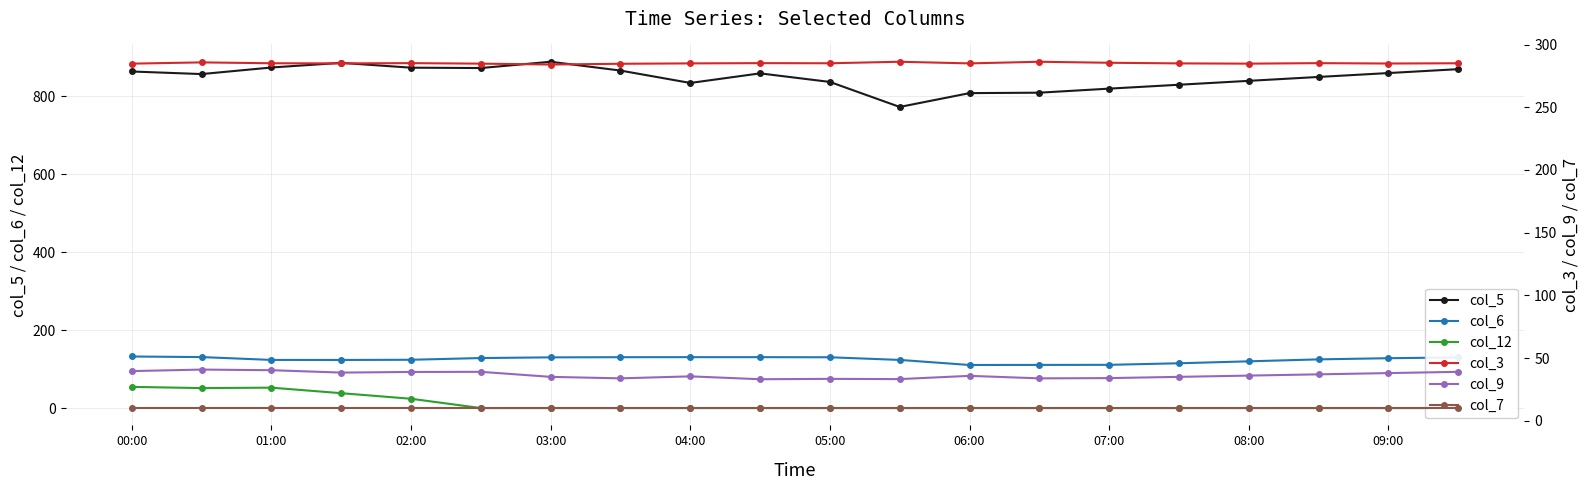

Rank the series by their maximum value, from lowest to highest.

col_7, col_9, col_12, col_6, col_3, col_5